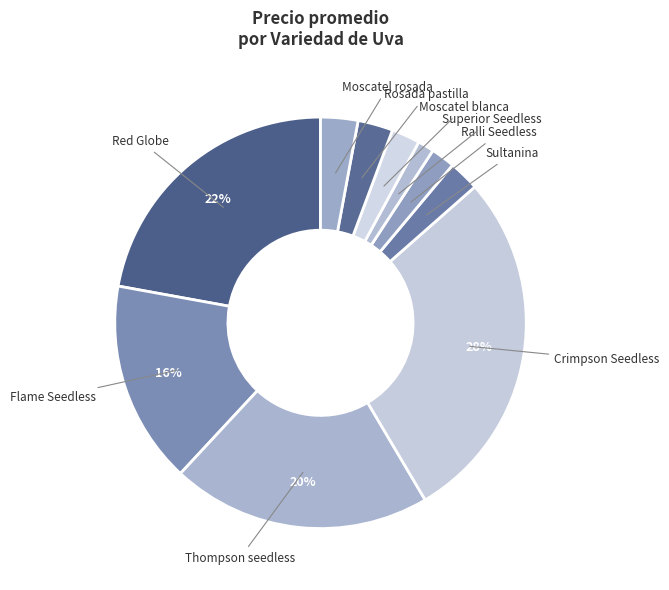

Count the number of slices in the pie.

10